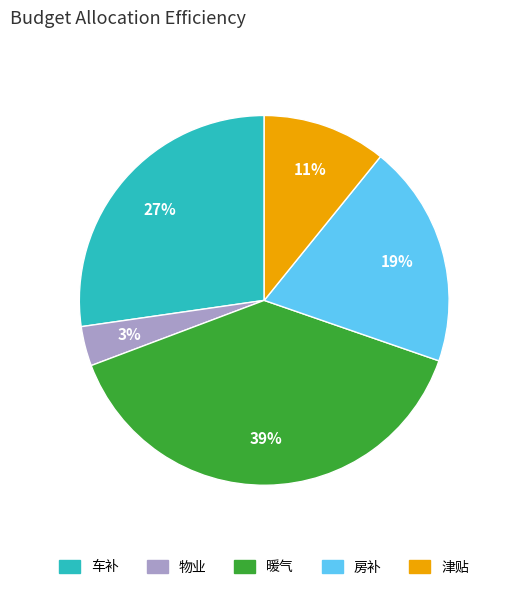

Which slice is the largest?

暖气